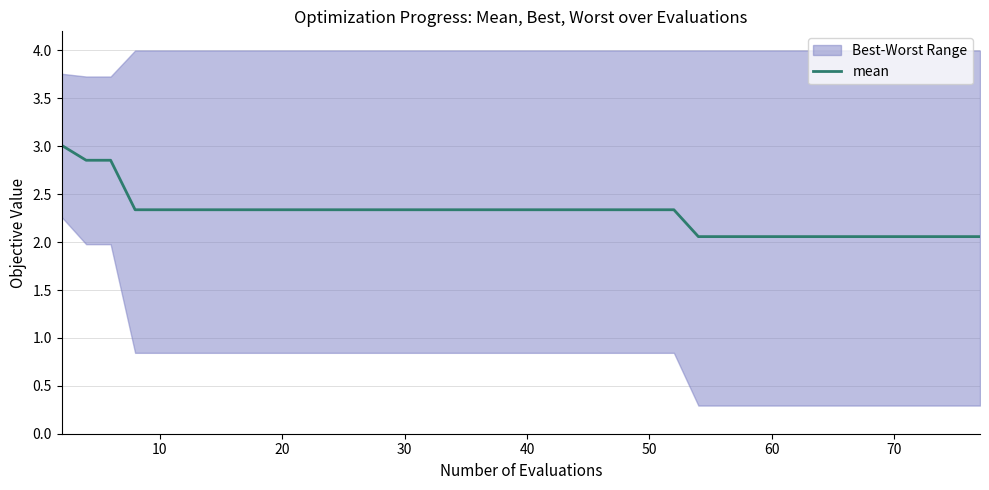

Does the chart display data point markers on the line(s)?

No